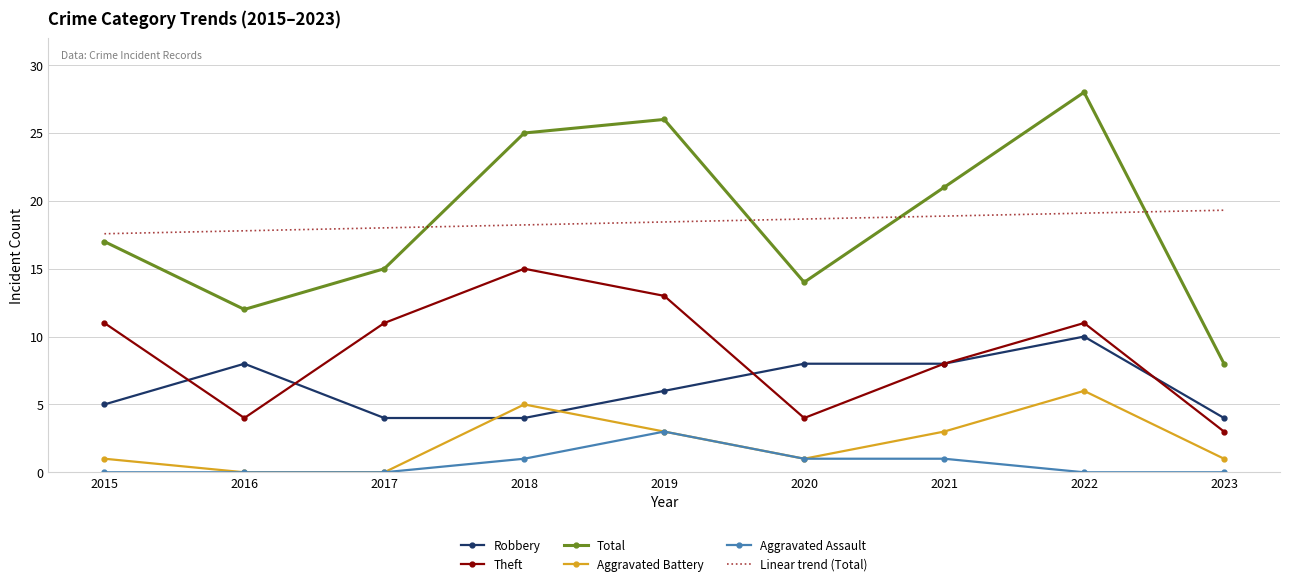

The value of Linear trend (Total) at 2017 is 25.5. True or false?

False